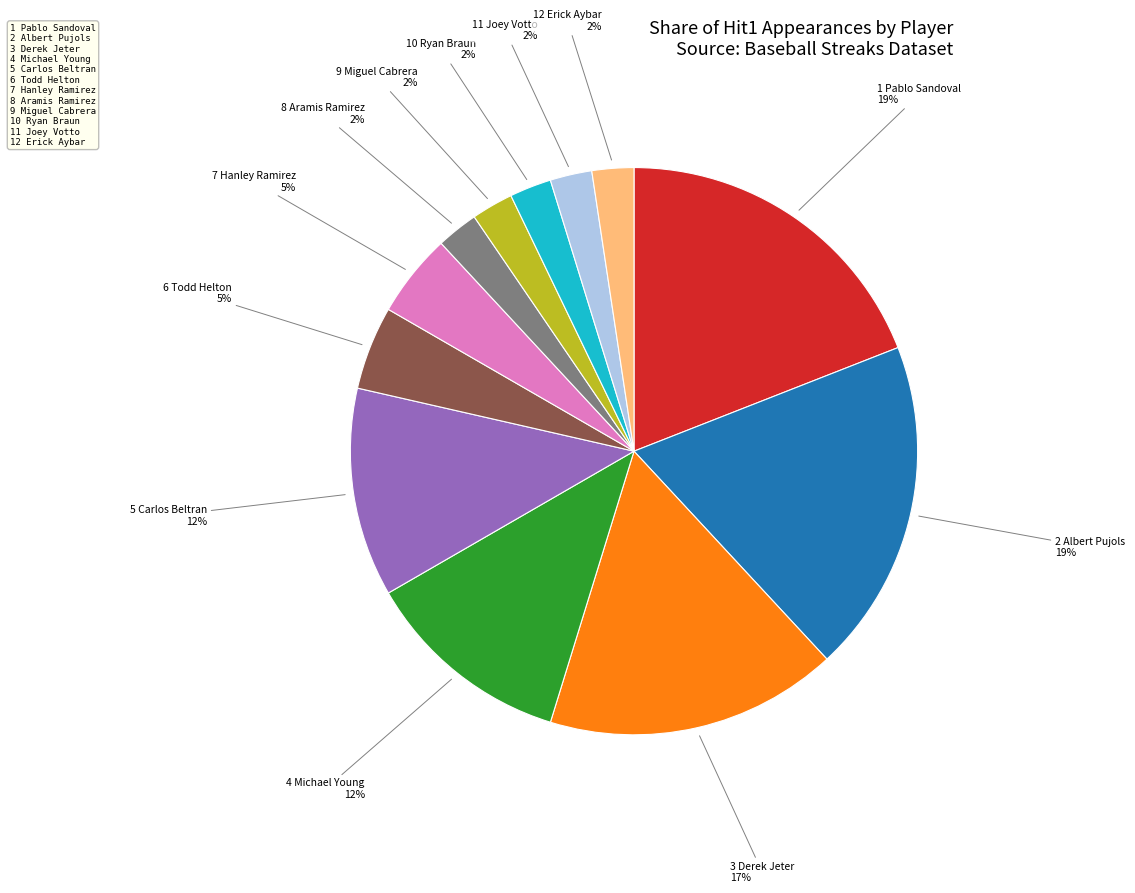

Is there a majority slice in this chart?

No